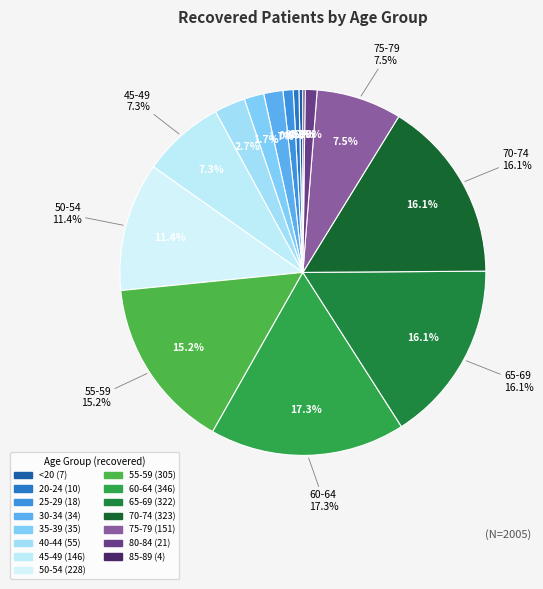

The <20 slice represents 9% of the pie. True or false?

False